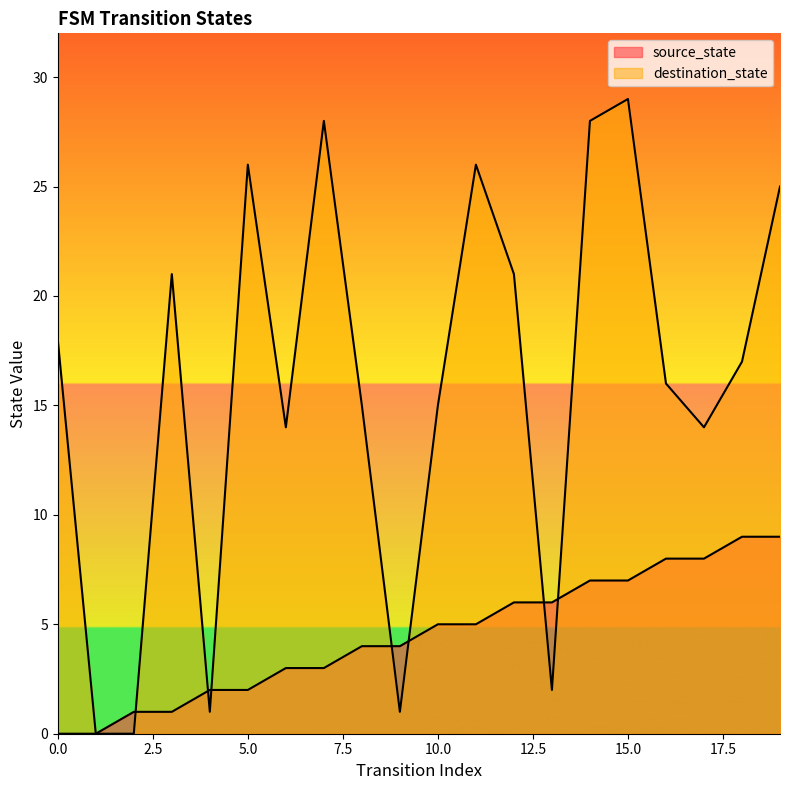

Is the value of source_state at 19 greater than the value of destination_state at 9?

Yes